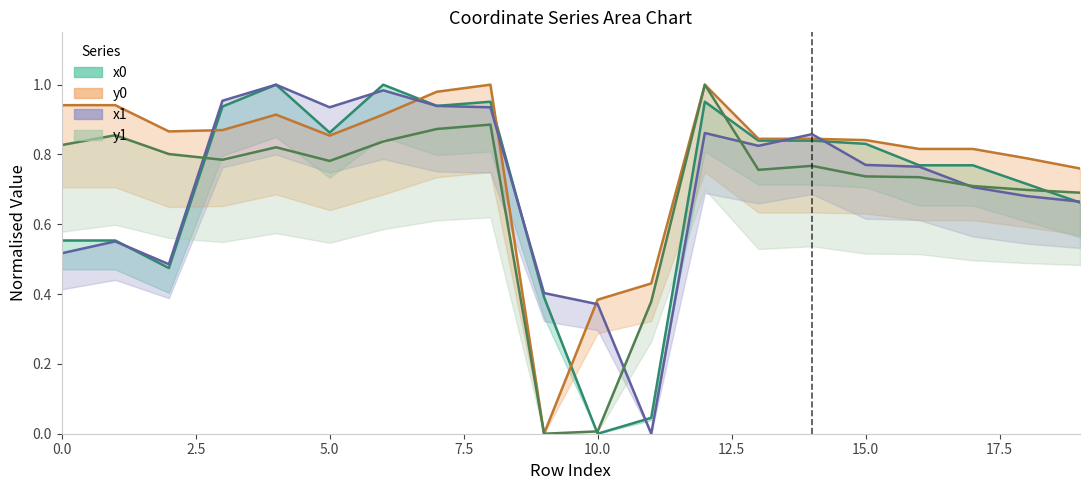

How many intersections are there between x1 and y1?

4